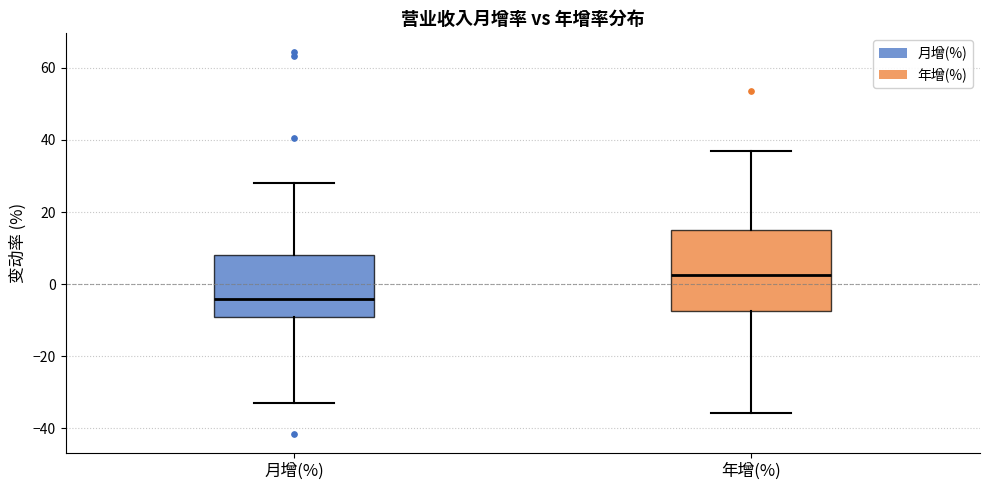

Reading left to right, transcribe this box plot: for each box, give where its median line is, the range the box spans, and where its two whiskers end, as read against the y-axis. The values are not printed on the chart, so give them approximately, as read against the axis.

月增(%): median -4, box -10 to 8, whiskers -34 to 28
年增(%): median 2, box -8 to 16, whiskers -36 to 36